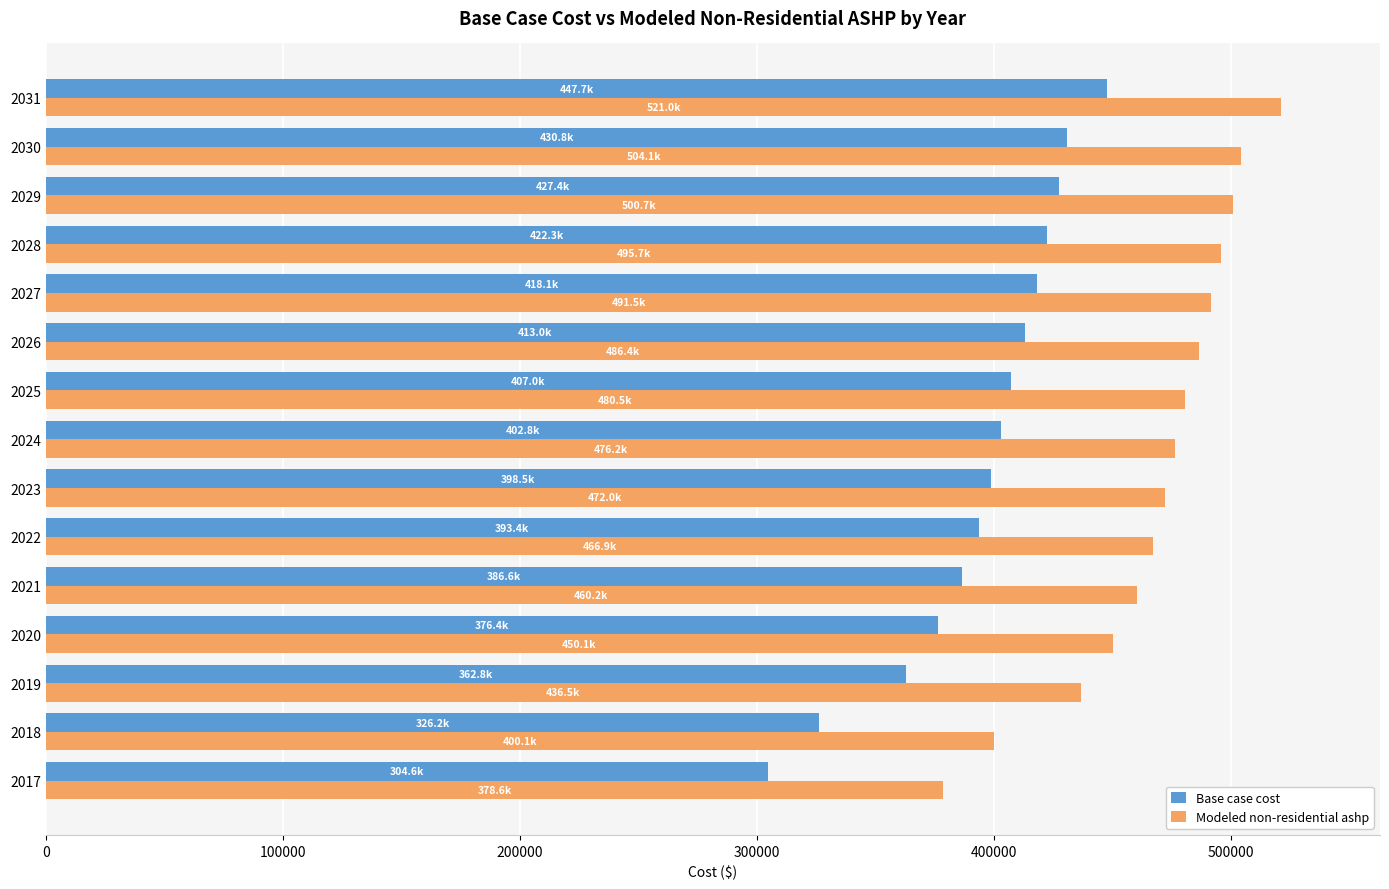

Where is Modeled non-residential ashp nearest to the value 449818?

2020